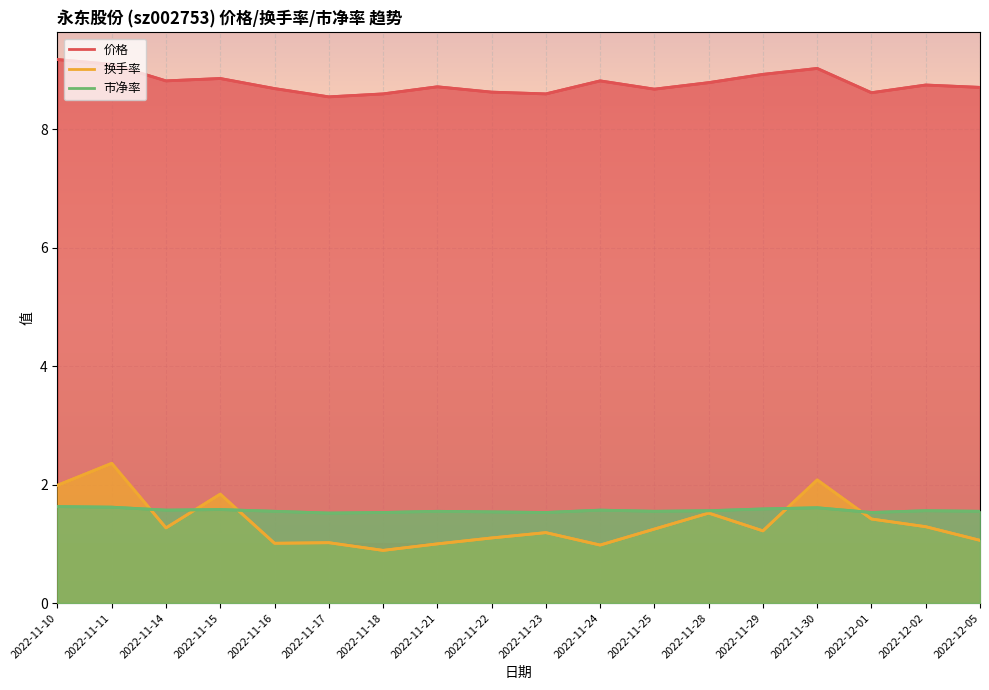

Where is the first local maximum for 换手率?

2022-11-11